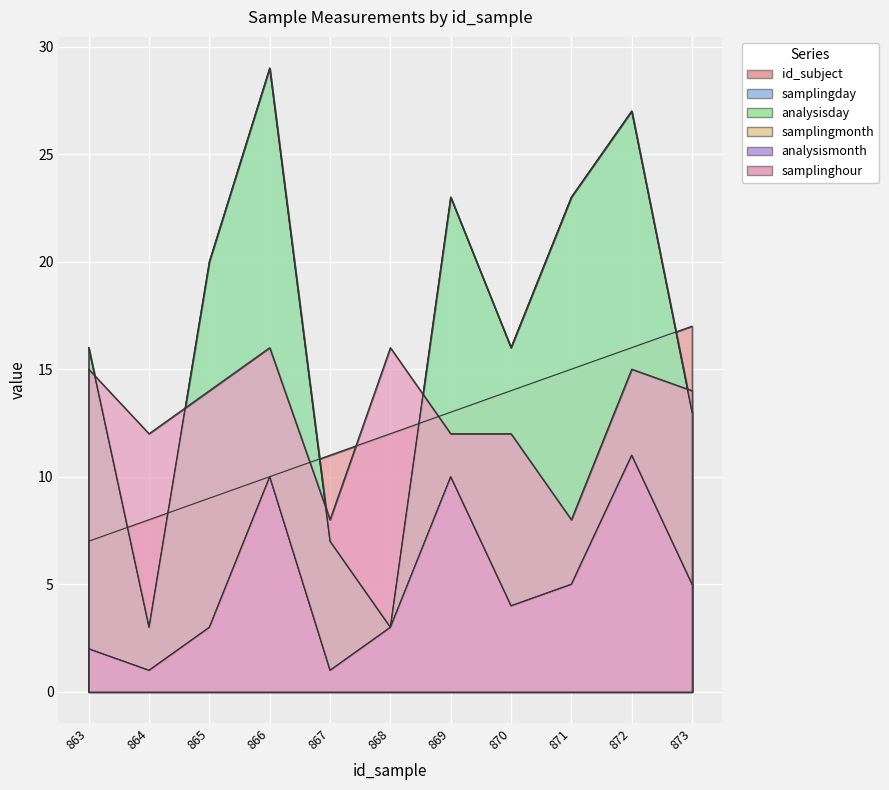

What is the difference between the highest and lowest values at 869?

13